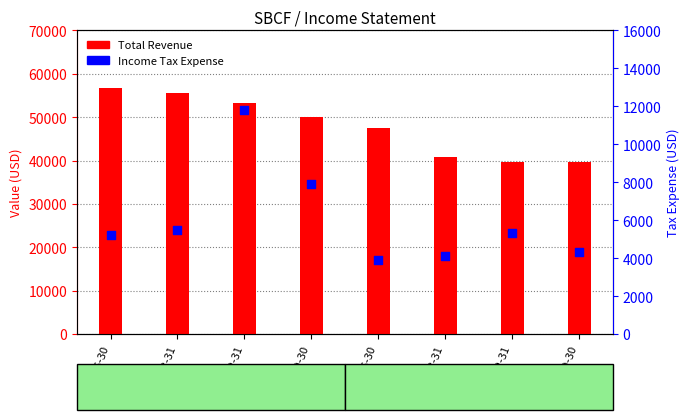

What is the total value across all series at 2016-09-30?

43900